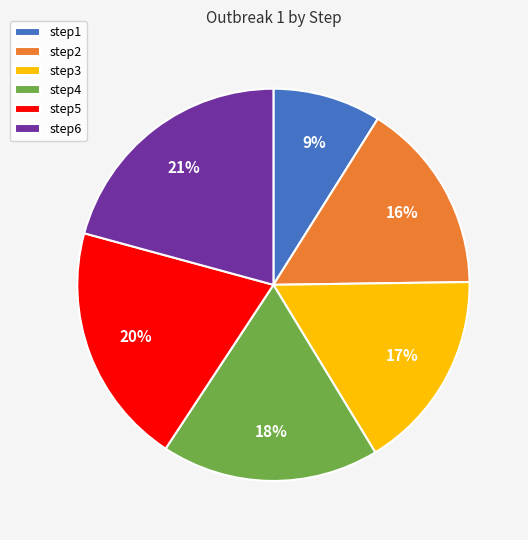

Which slice is the largest?

step6